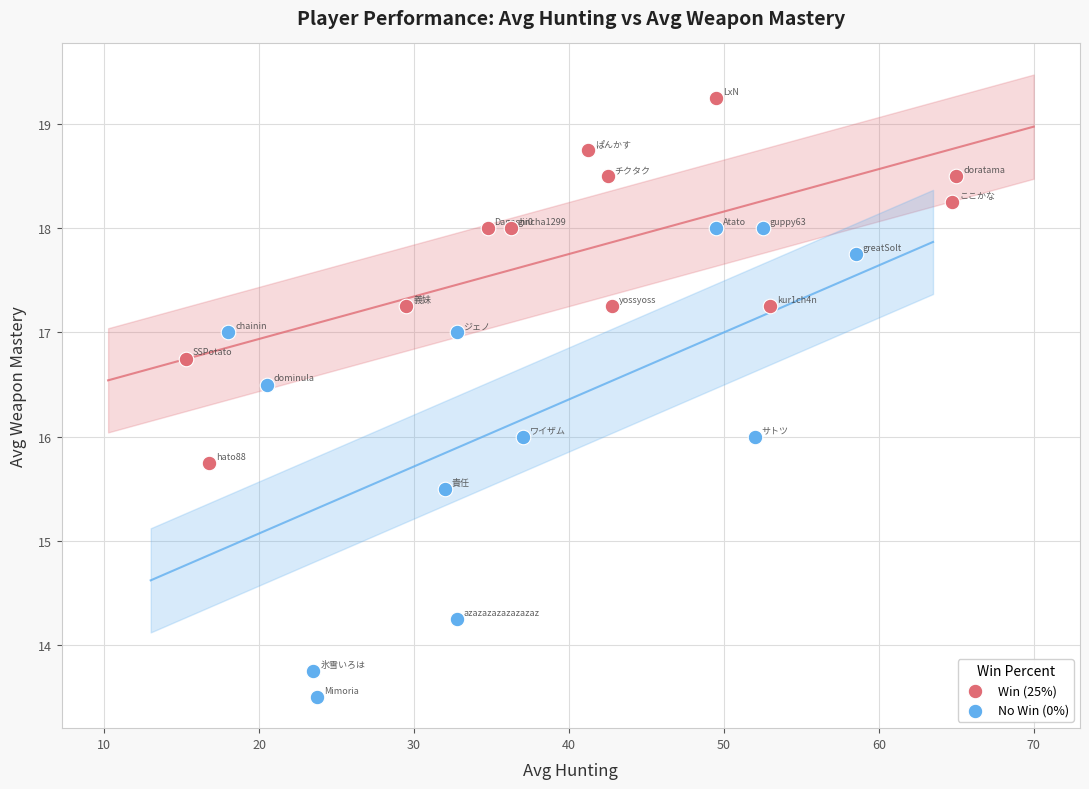

Which series contains the lowest Y value?

No Win (0%)